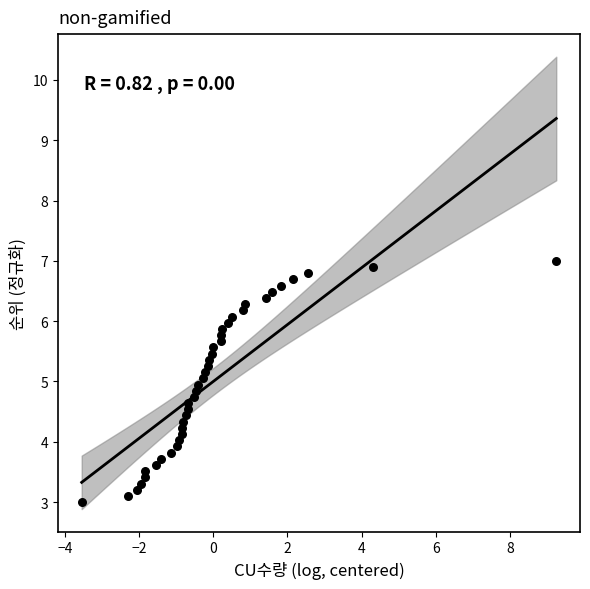

What is the range of X values (max minus min)?

12.8